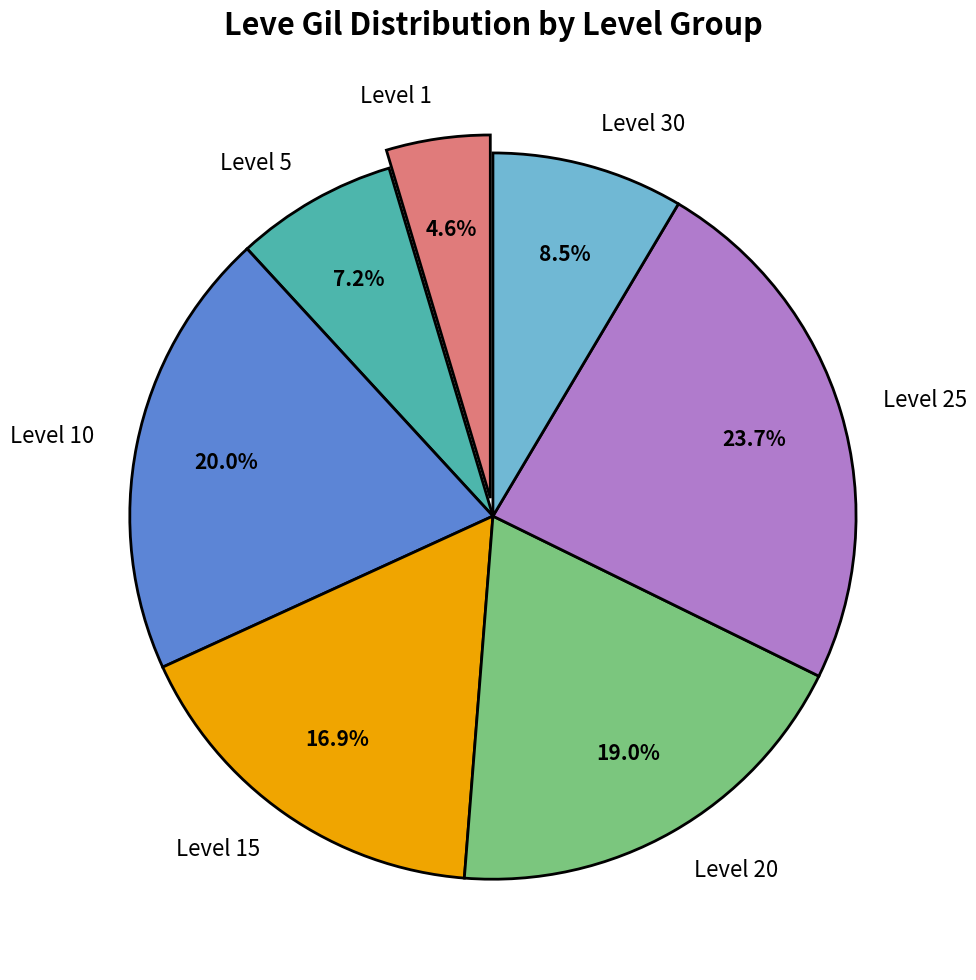

What is the smallest slice in the pie chart?

Level 1